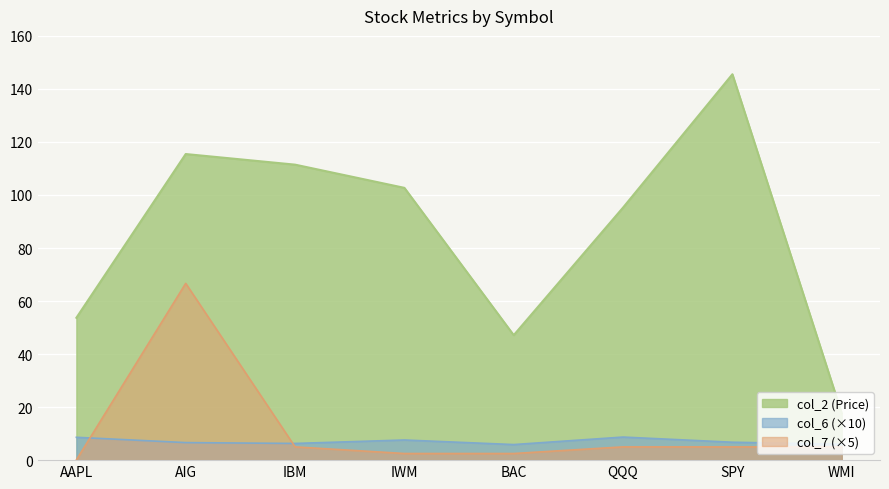

List the labels in order of col_6 value, smallest first.

BAC, WMI, IBM, AIG, SPY, IWM, AAPL, QQQ